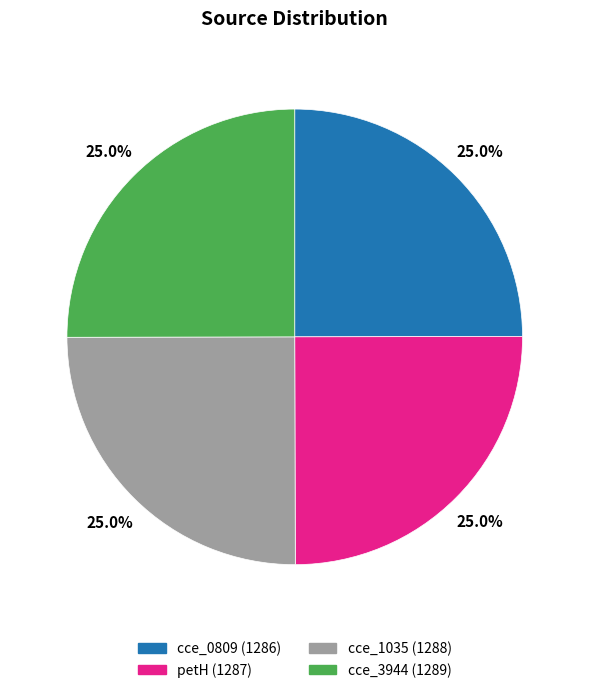

Combined, what portion of the pie is cce_3944 and petH?

50.0%